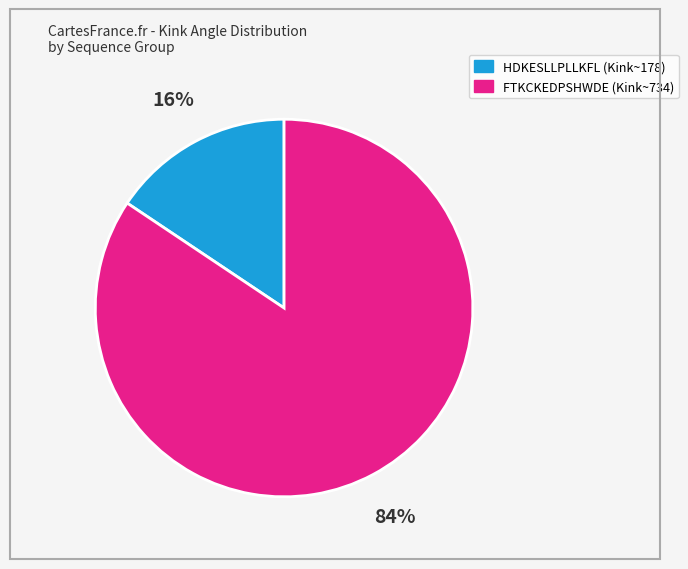

Does any single category account for the majority?

Yes